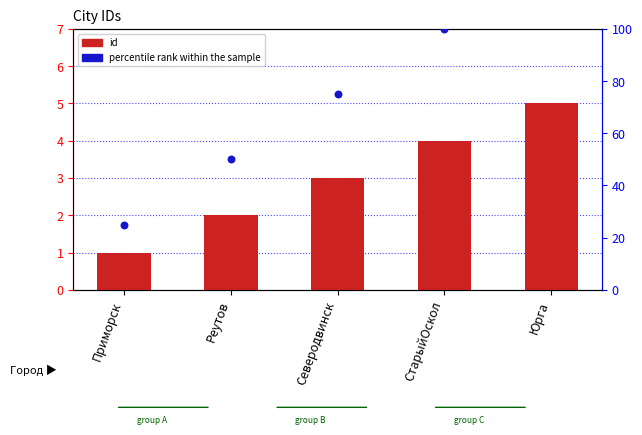

Which series contains the lowest Y value?

id